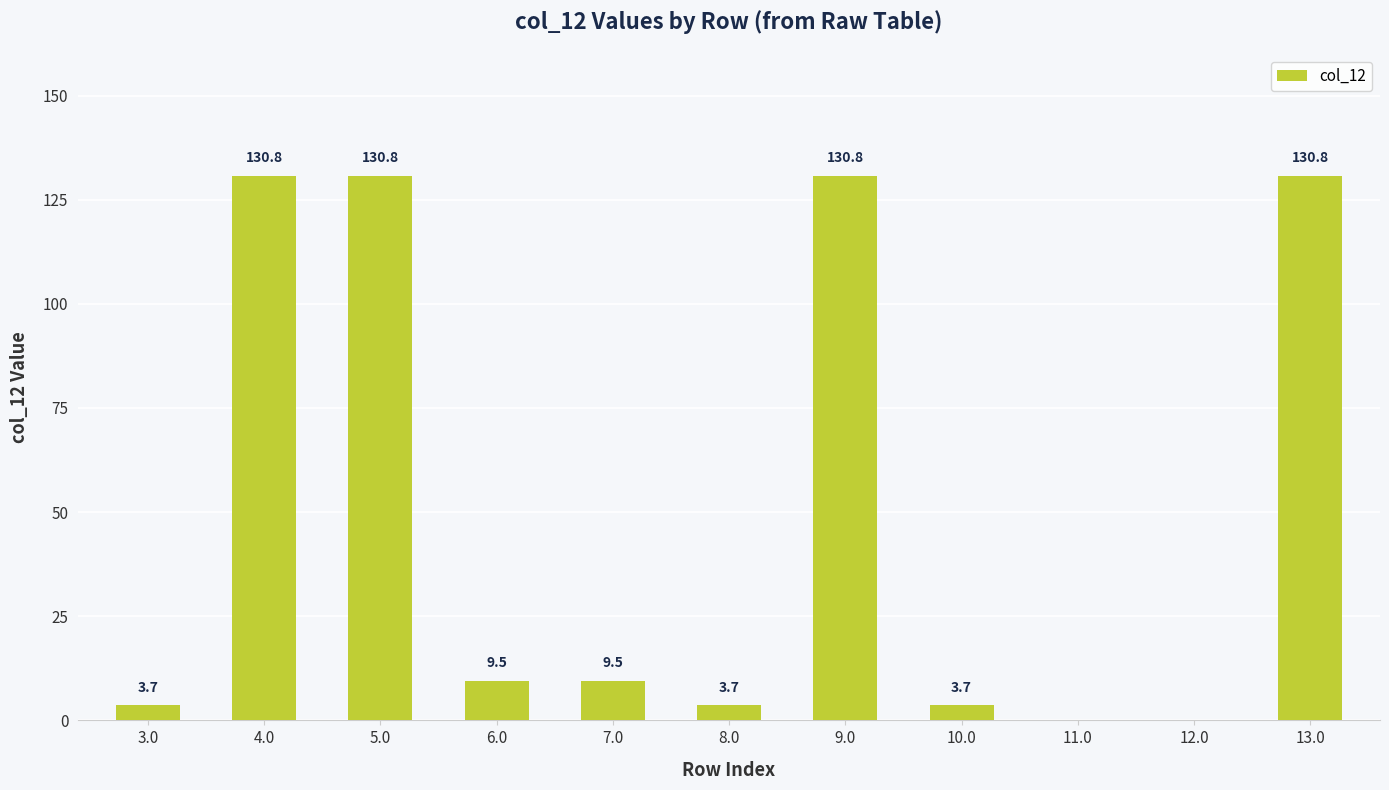

What is the difference between the values at 6.0 and 11.0?

9.5